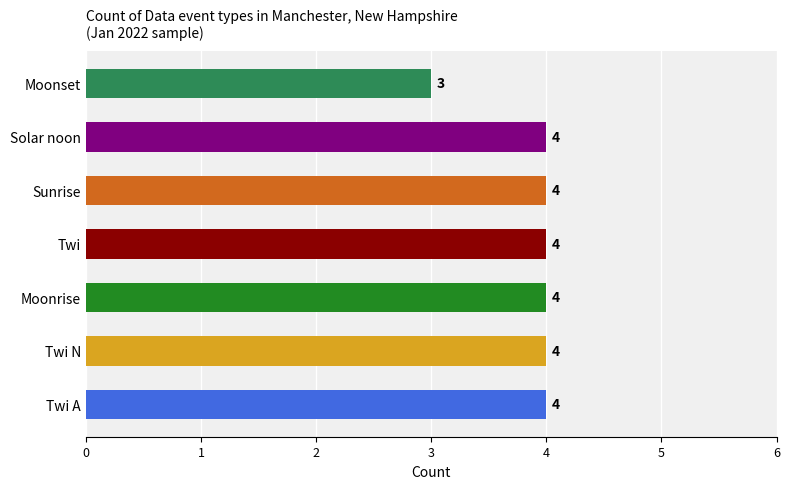

Between Moonset and Twi N, which is larger?

Twi N